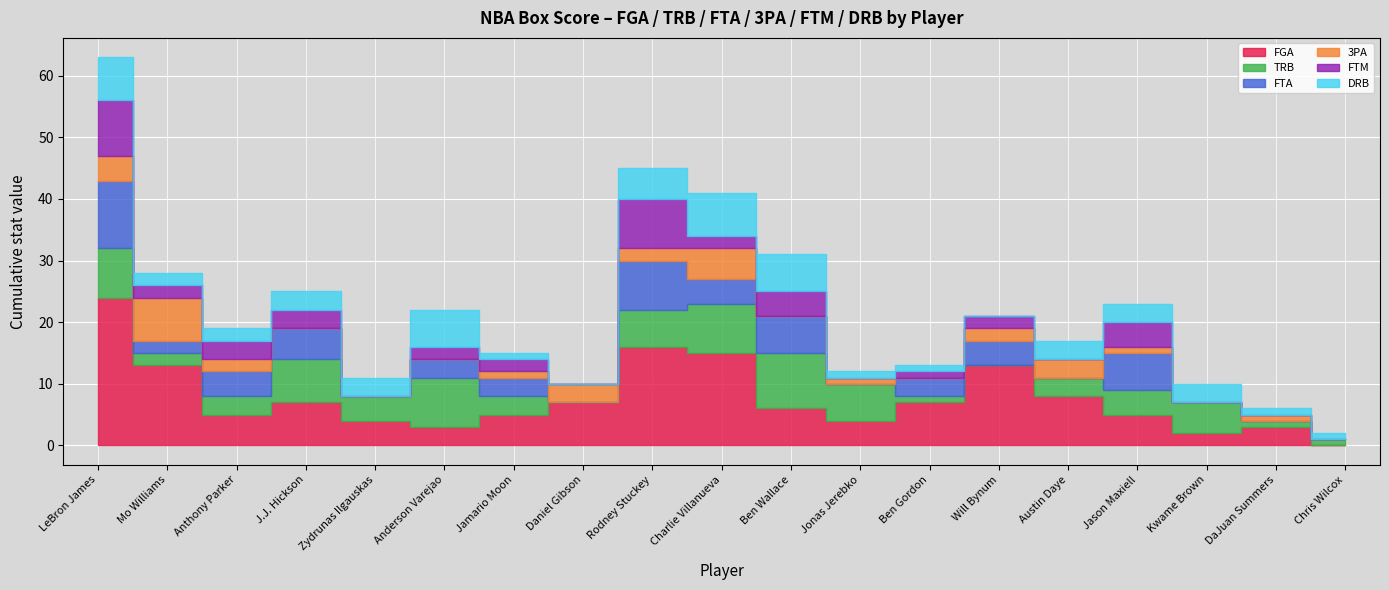

Reading left to right, transcribe all the data shown in this chart.

FGA: 24	13	5	7	4	3	5	7	16	15	6	4	7	13	8	5	2	3	0
TRB: 8	2	3	7	4	8	3	0	6	8	9	6	1	0	3	4	5	1	1
FTA: 11	2	4	5	0	3	3	0	8	4	6	0	3	4	0	6	0	0	0
3PA: 4	7	2	0	0	0	1	3	2	5	0	1	0	2	3	1	0	1	0
FTM: 9	2	3	3	0	2	2	0	8	2	4	0	1	2	0	4	0	0	0
DRB: 7	2	2	3	3	6	1	0	5	7	6	1	1	0	3	3	3	1	1